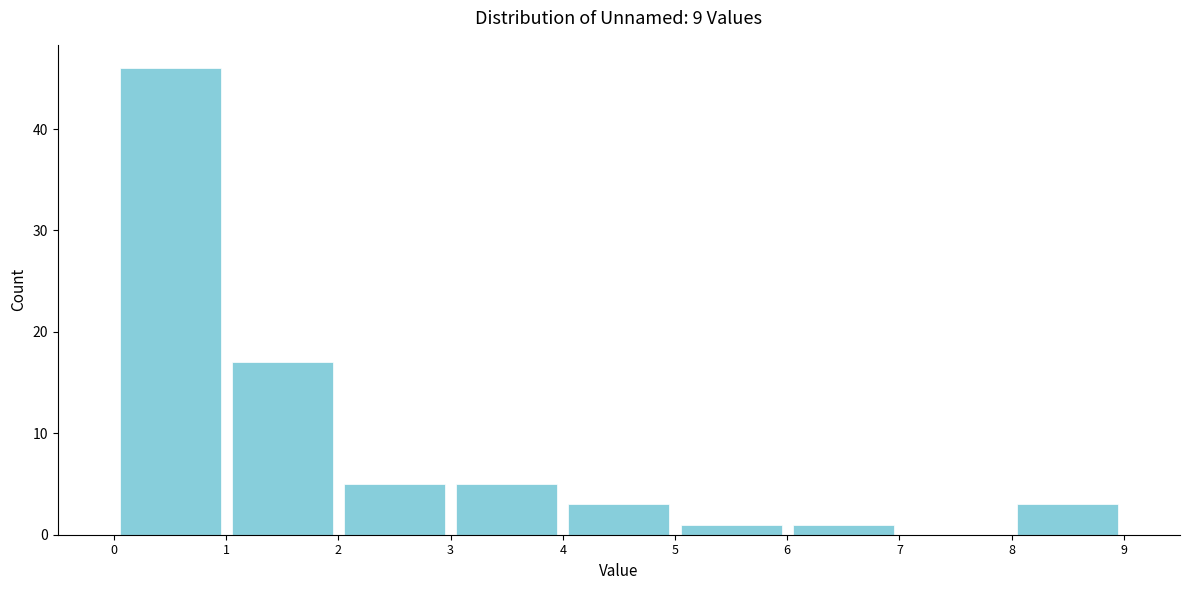

What is the height of the bar covering 1 to 2 on the x-axis? The values are not printed on the chart, so give them approximately, as read against the axis.

17